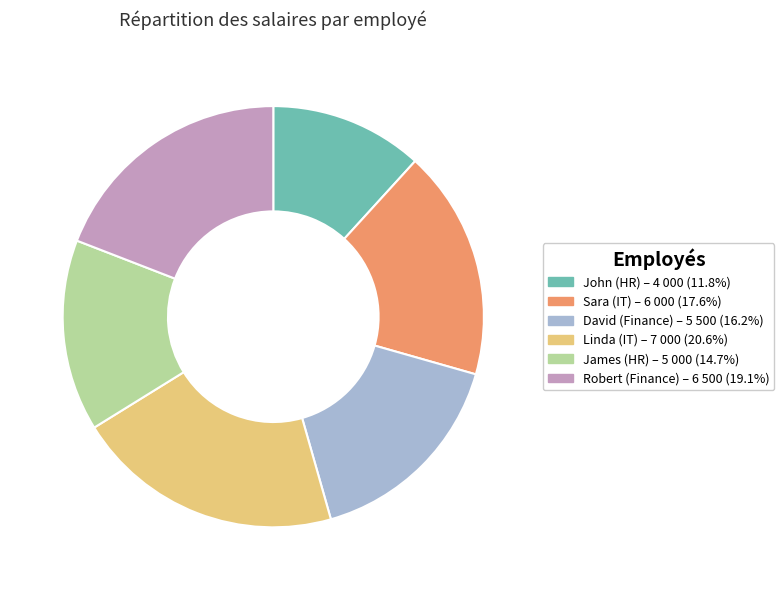

Combined, do David (Finance) and James (HR) account for over 50%?

No